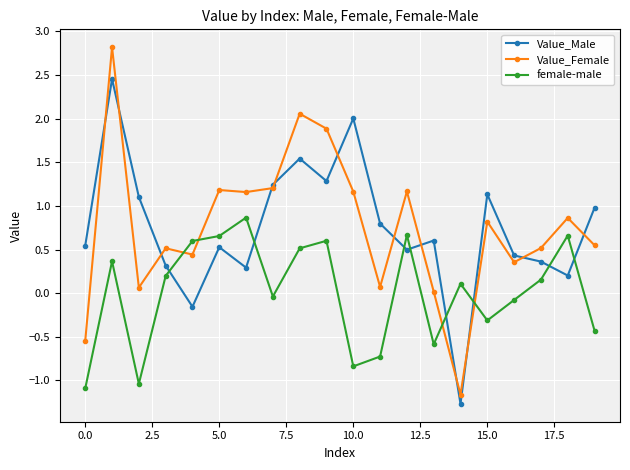

List the series in order of their peak value, lowest first.

female-male, Value_Male, Value_Female